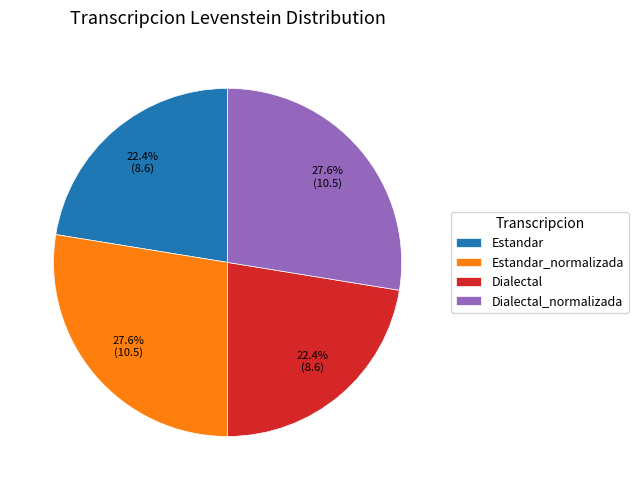

Is there a majority slice in this chart?

No